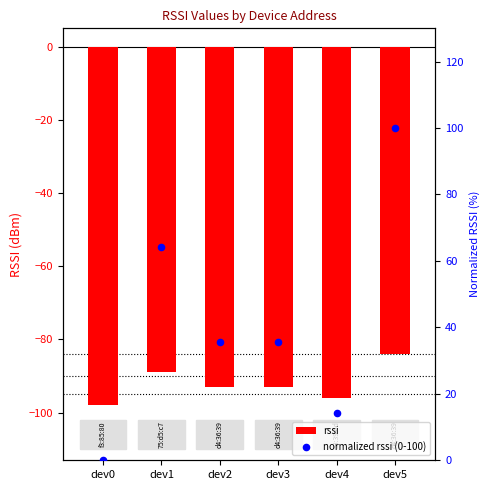

Which series reaches the minimum Y coordinate?

rssi